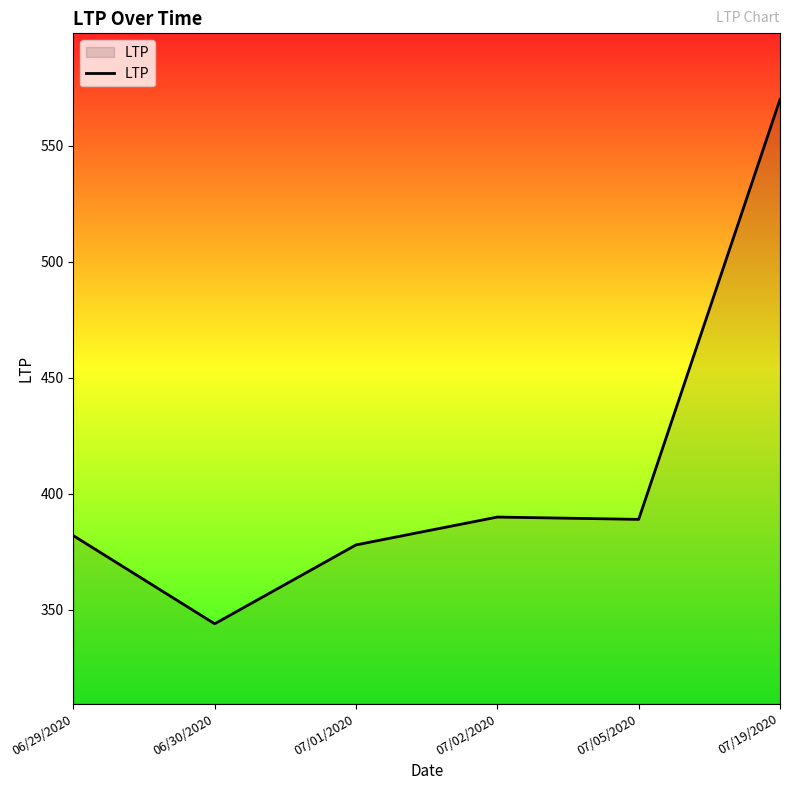

How many lines are shown in the chart?

1